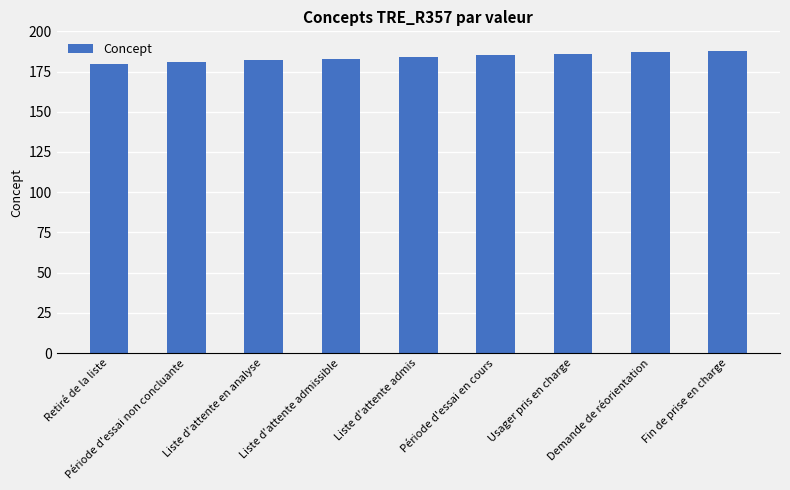

Reading left to right, list all the values displayed in this chart.

Retiré de la liste=180	Période d'essai non concluante=181	Liste d'attente en analyse=182	Liste d'attente admissible=183	Liste d'attente admis=184	Période d'essai en cours=185	Usager pris en charge=186	Demande de réorientation=187	Fin de prise en charge=188